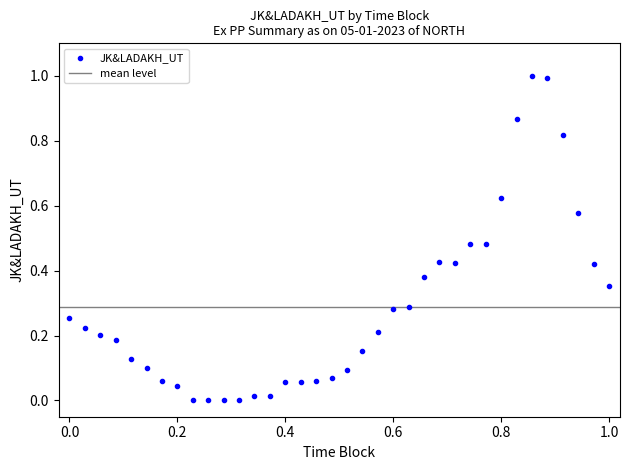

What is the range of Y values (max minus min)?

1.0